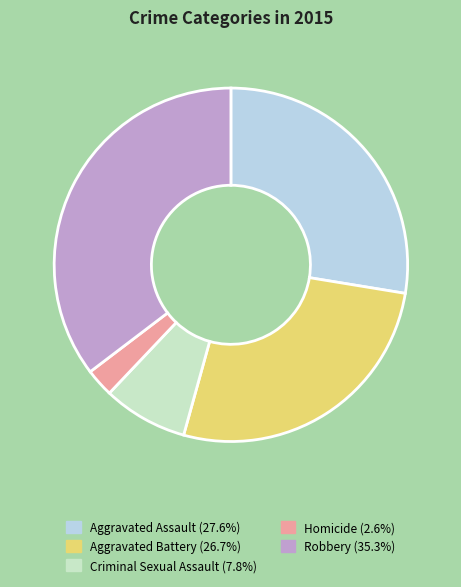

What is the smallest slice in the pie chart?

Homicide